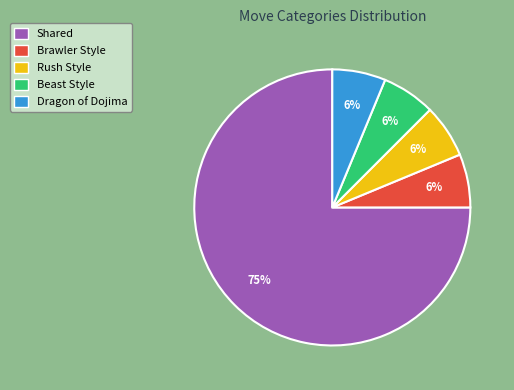

How many segments does this pie chart have?

5